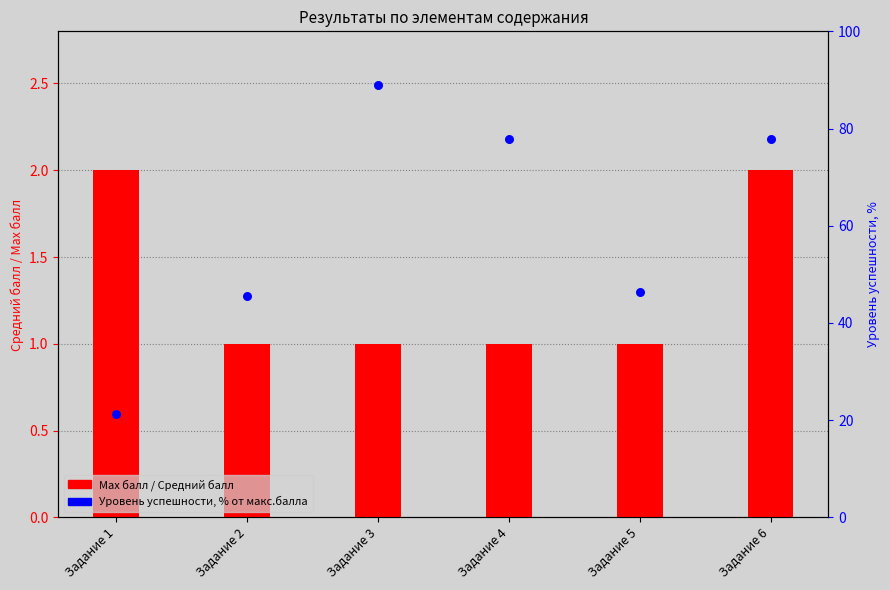

Which series contains the highest Y value?

Уровень успешности, % от макс.балла